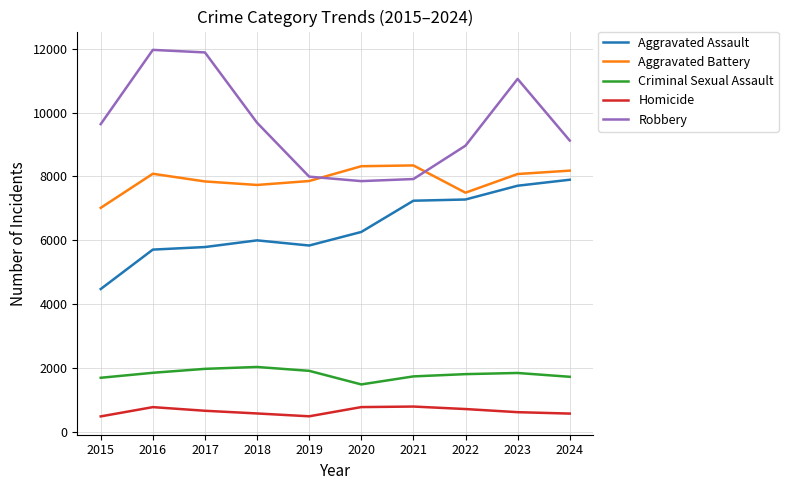

True or false: Criminal Sexual Assault and Aggravated Assault cross at least once.

False